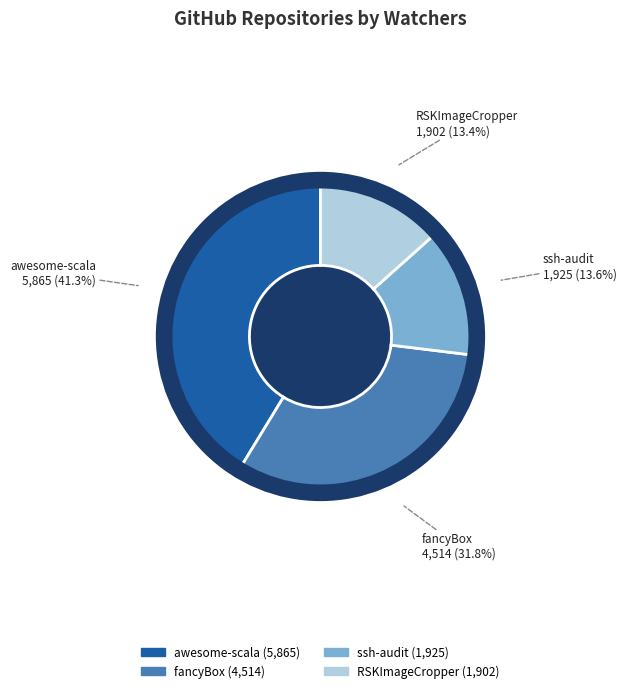

Rank the categories by value from highest to lowest.

awesome-scala, fancyBox, ssh-audit, RSKImageCropper